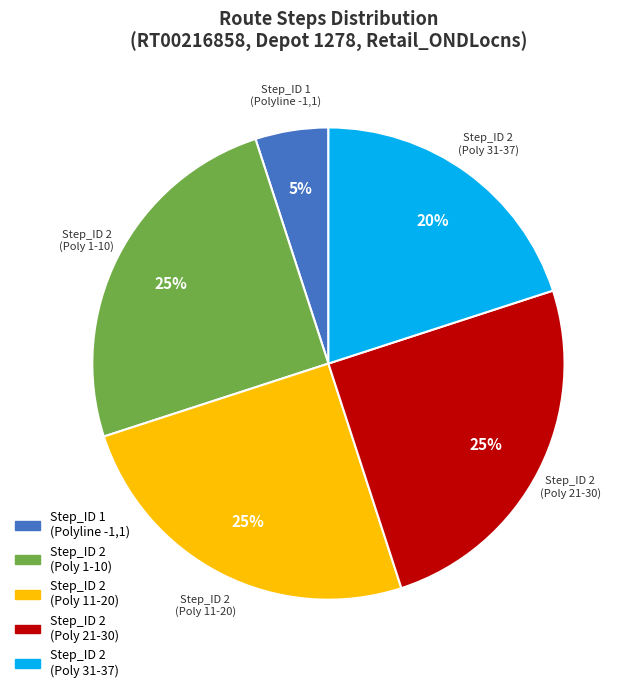

To the nearest percent, what percentage of the pie is Step_ID 2 (Poly 11-20)?

25%